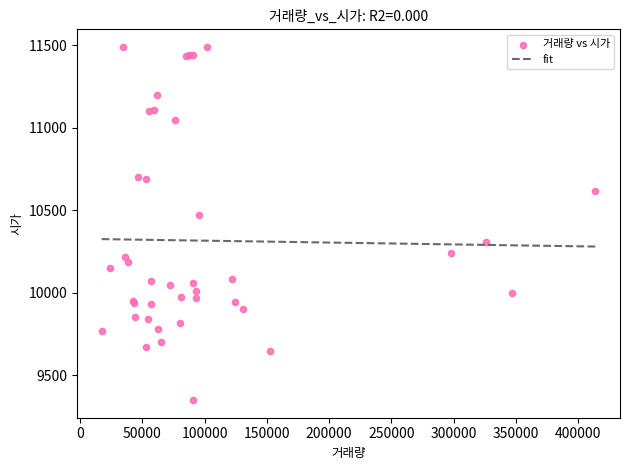

What Y value in the scatter plot is closest to 10420?

10475